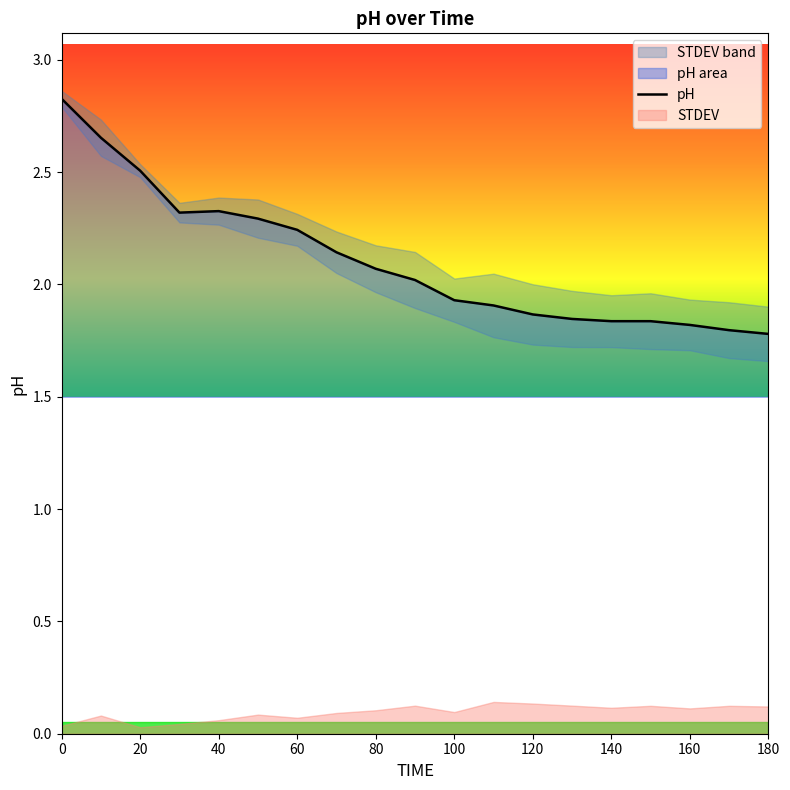

What is the average value?

2.1